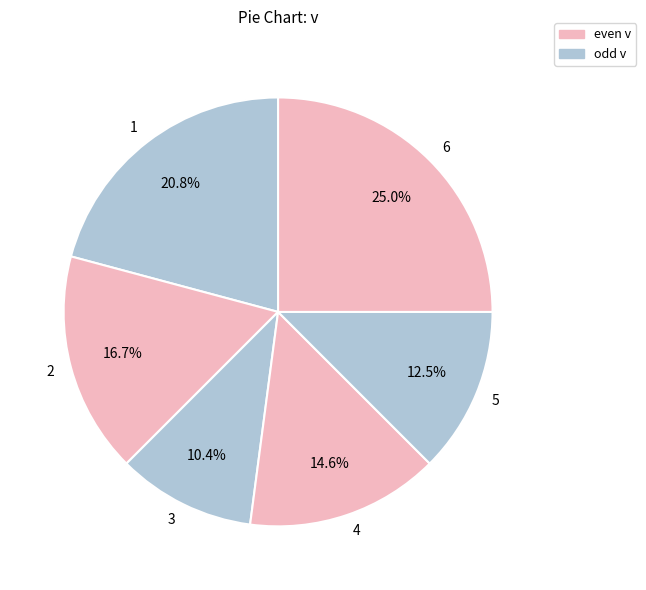

How many segments does this pie chart have?

6